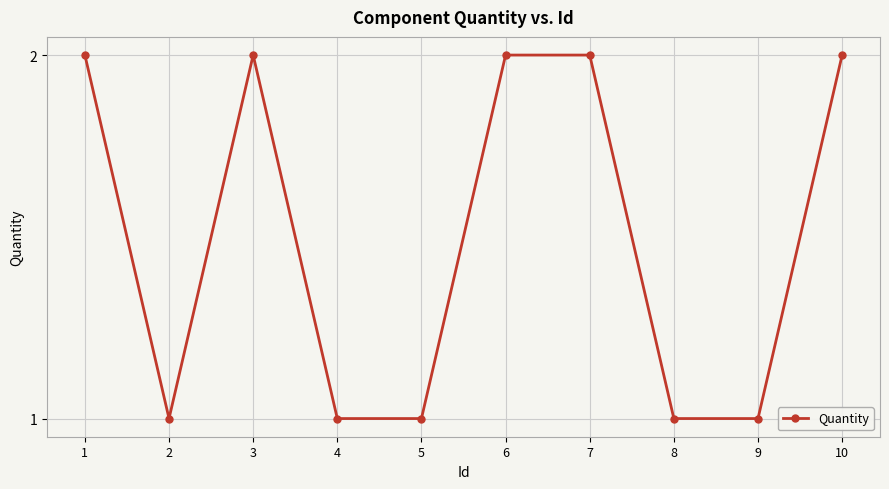

Reading left to right, transcribe all the data shown in this chart.

1=2	2=1	3=2	4=1	5=1	6=2	7=2	8=1	9=1	10=2